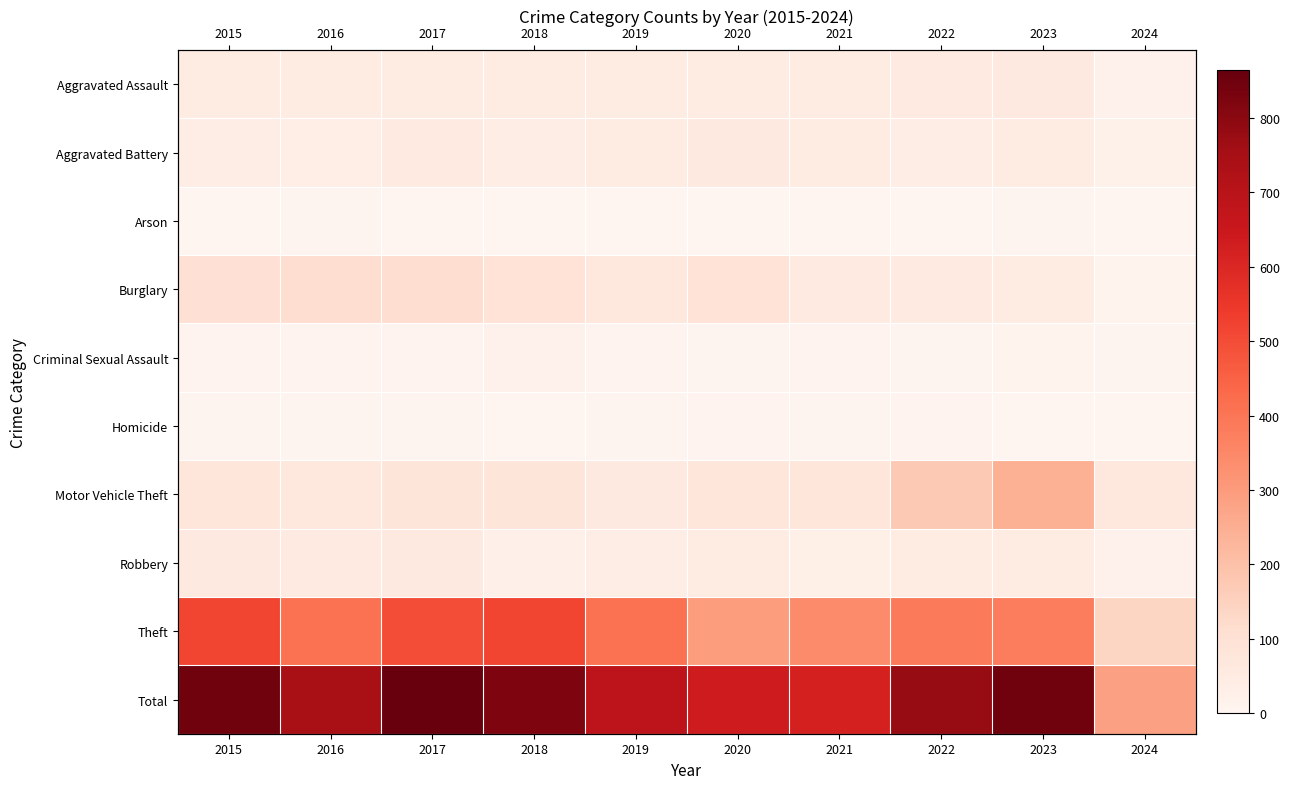

Is the value of Total at 2017 greater than the value of Robbery at 2017?

Yes